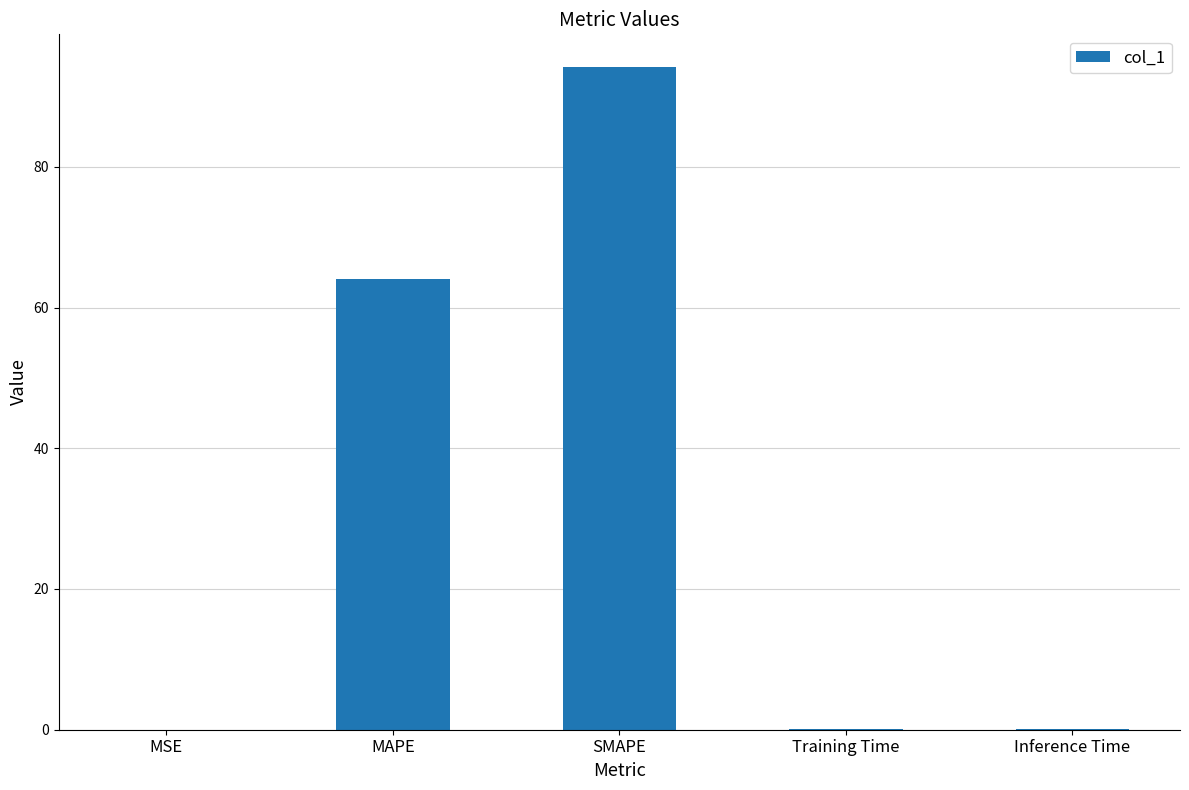

Is it true that the value at MAPE is 37.7?

False